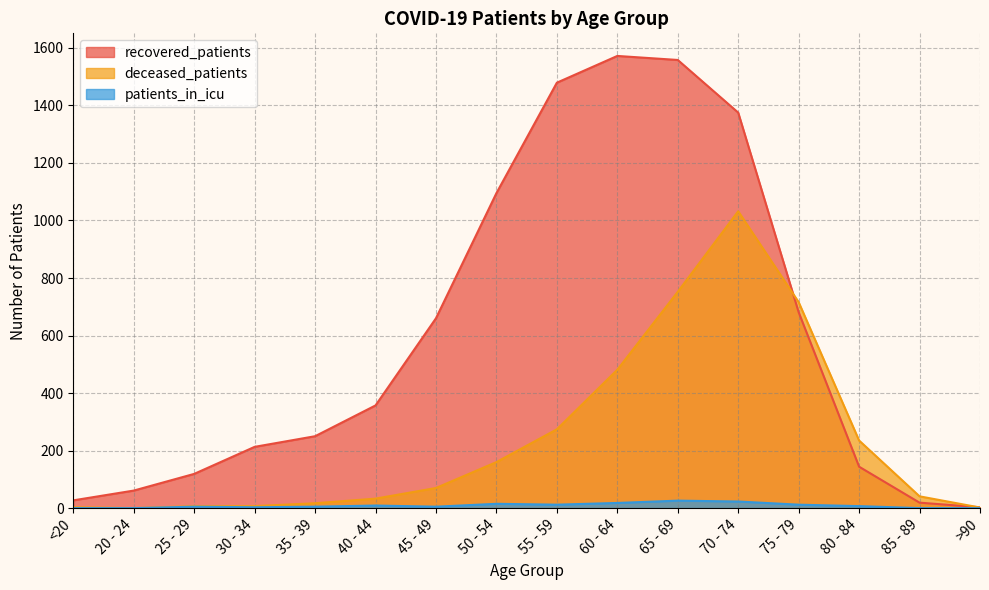

What position from the right is <20?

16